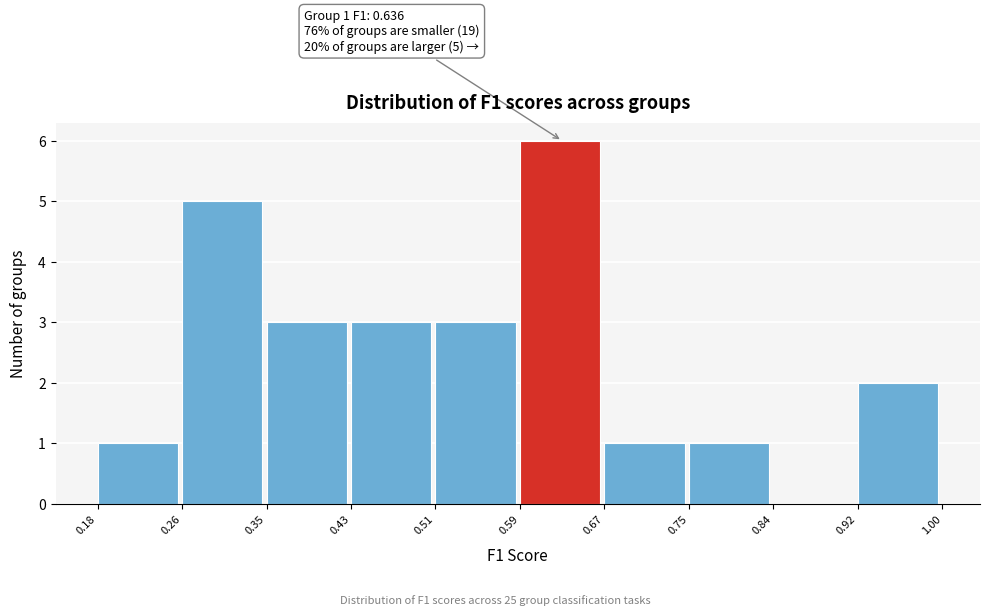

Over which range of the x-axis is the bar tallest?

0.59 to 0.67